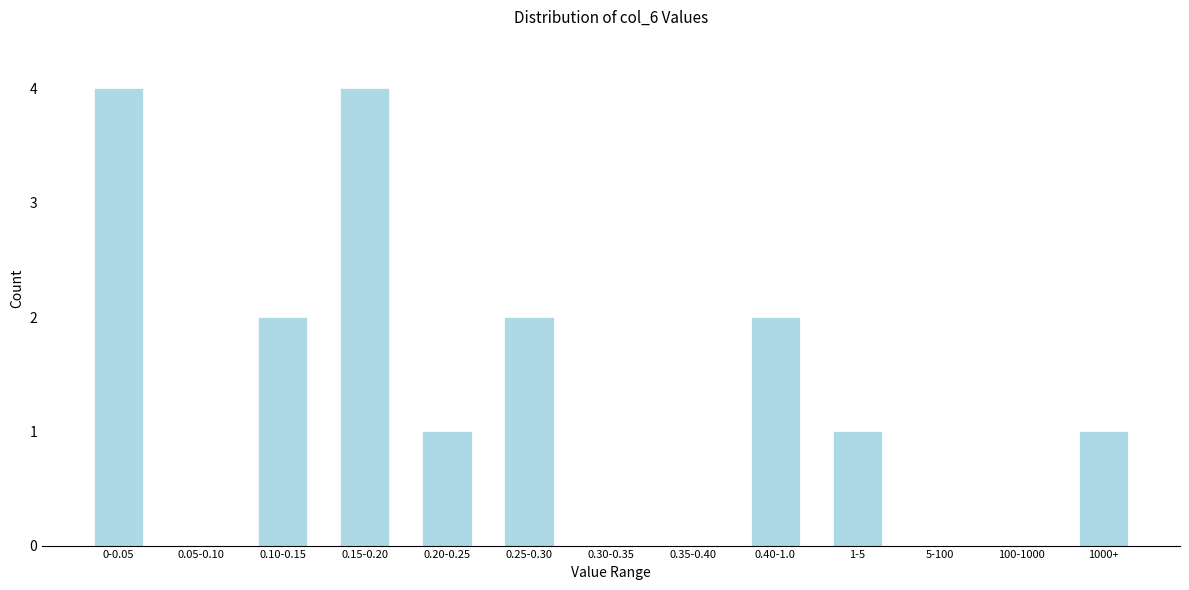

Reading left to right, extract all data points from this chart.

0-0.05=4	0.05-0.10=0	0.10-0.15=2	0.15-0.20=4	0.20-0.25=1	0.25-0.30=2	0.30-0.35=0	0.35-0.40=0	0.40-1.0=2	1-5=1	5-100=0	100-1000=0	1000+=1